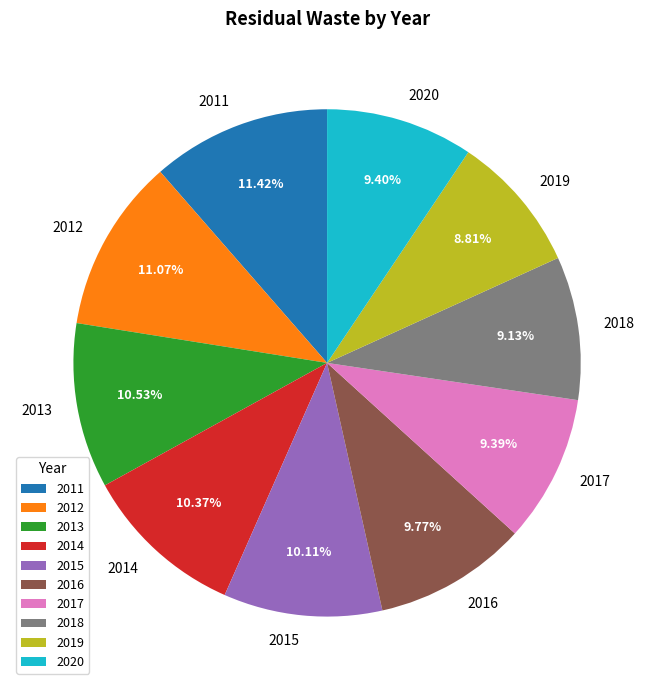

Is there any slice that represents more than half of the pie?

No